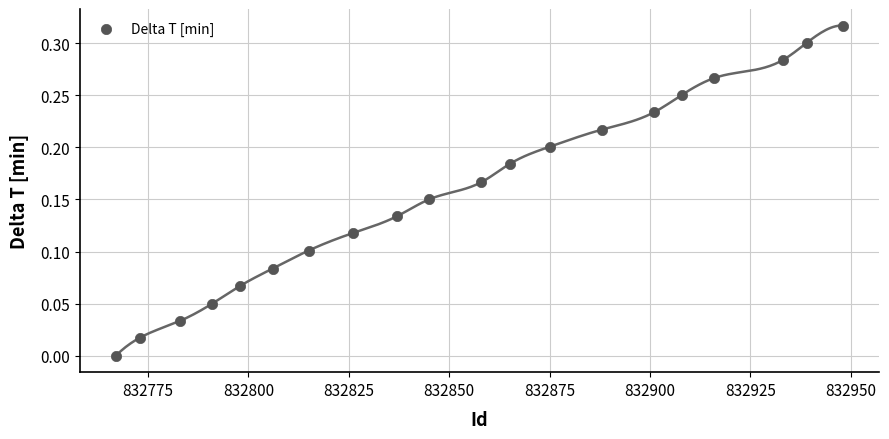

What is the range of X values (max minus min)?

181.0